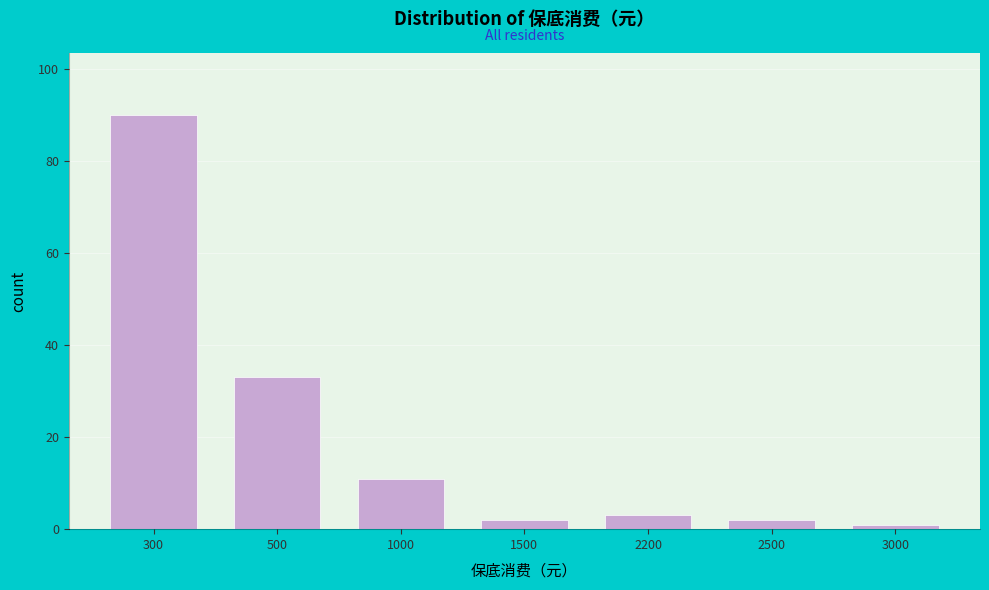

Reading right to left, extract all data points from this chart.

1	2	3	2	11	33	90